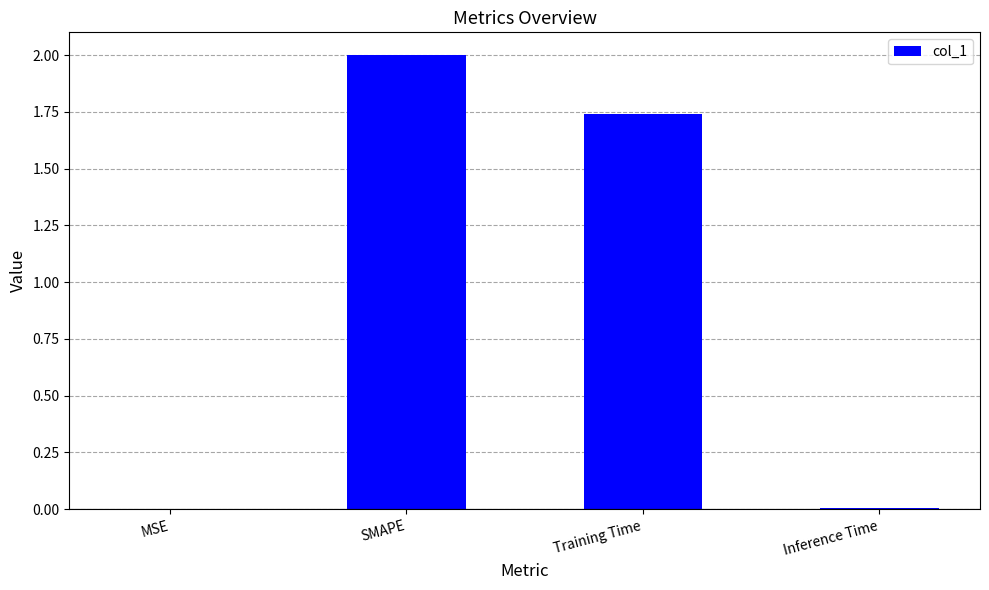

Which category has the highest value across all series?

SMAPE